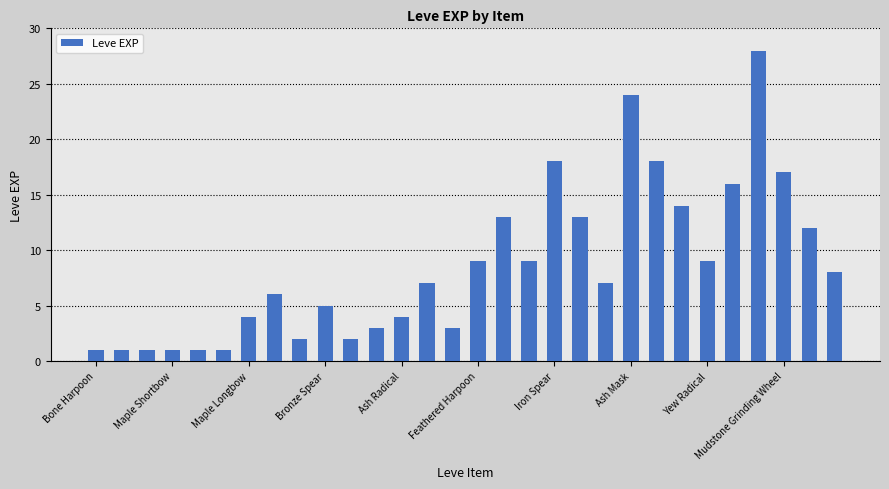

What is the value of the 30th bar from the left?

8